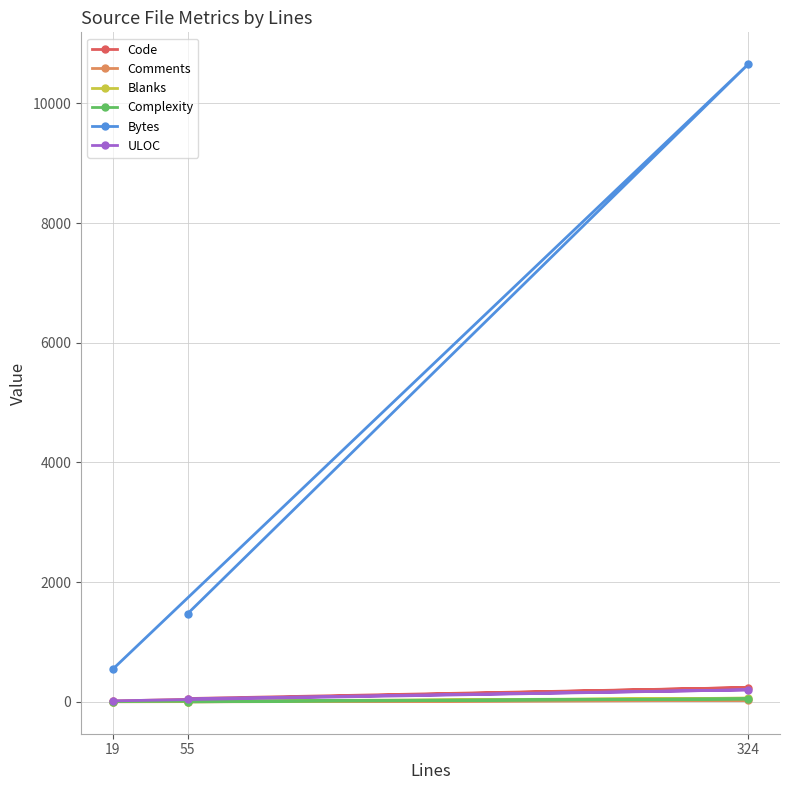

Count the Code values in the range 14 to 239.

3